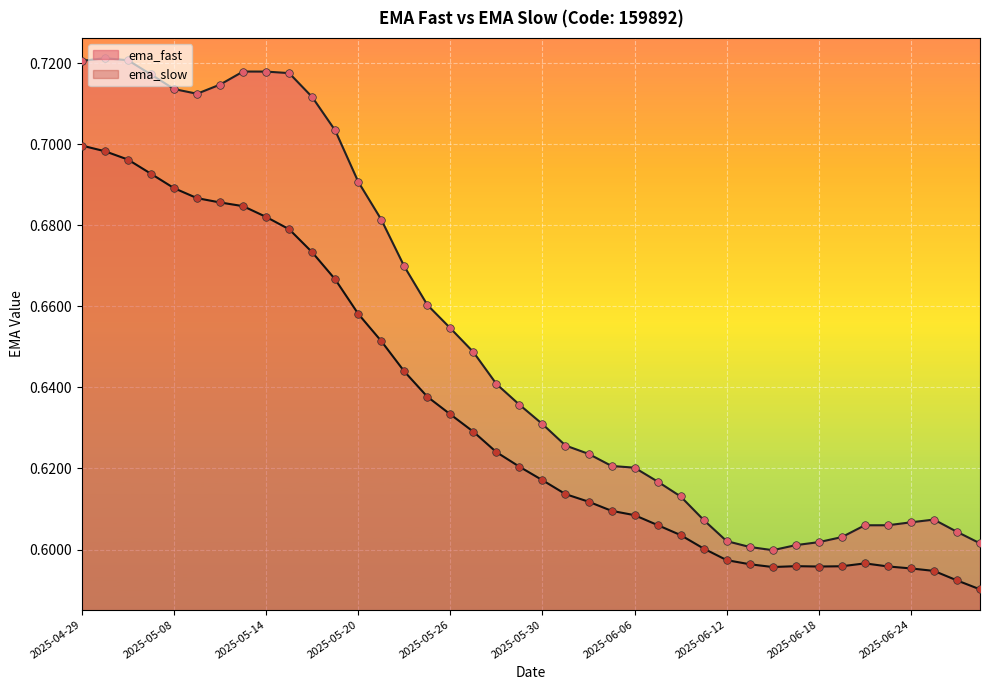

What are all the series names shown in the legend?

ema_fast, ema_slow